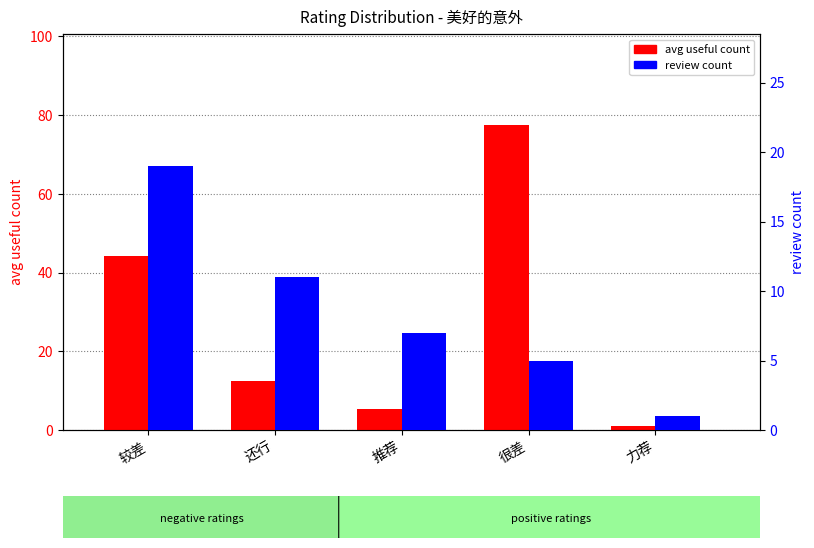

Which series has the largest total across all categories?

avg useful count